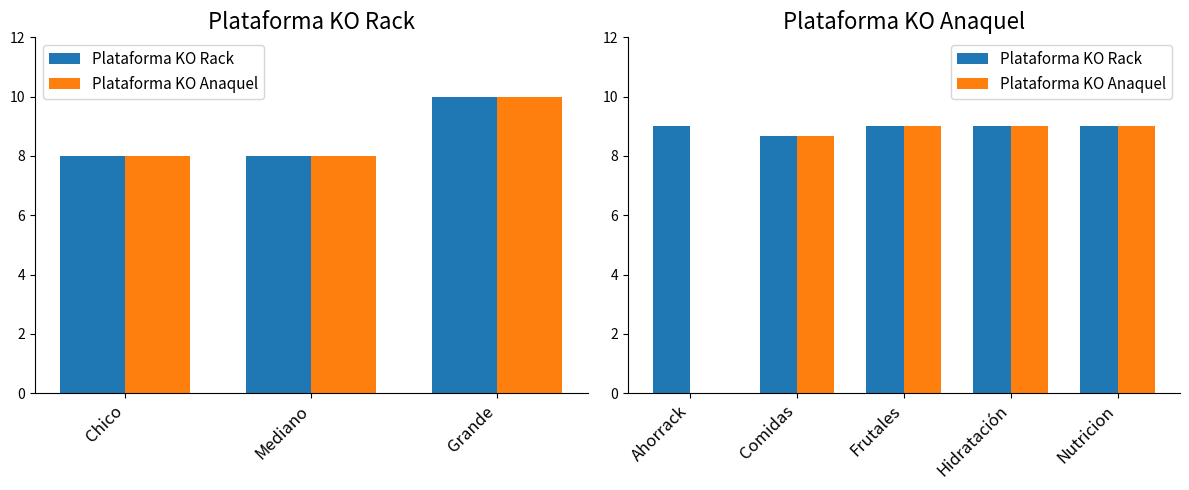

Which series has the largest range (max minus min)?

Plataforma KO Anaquel